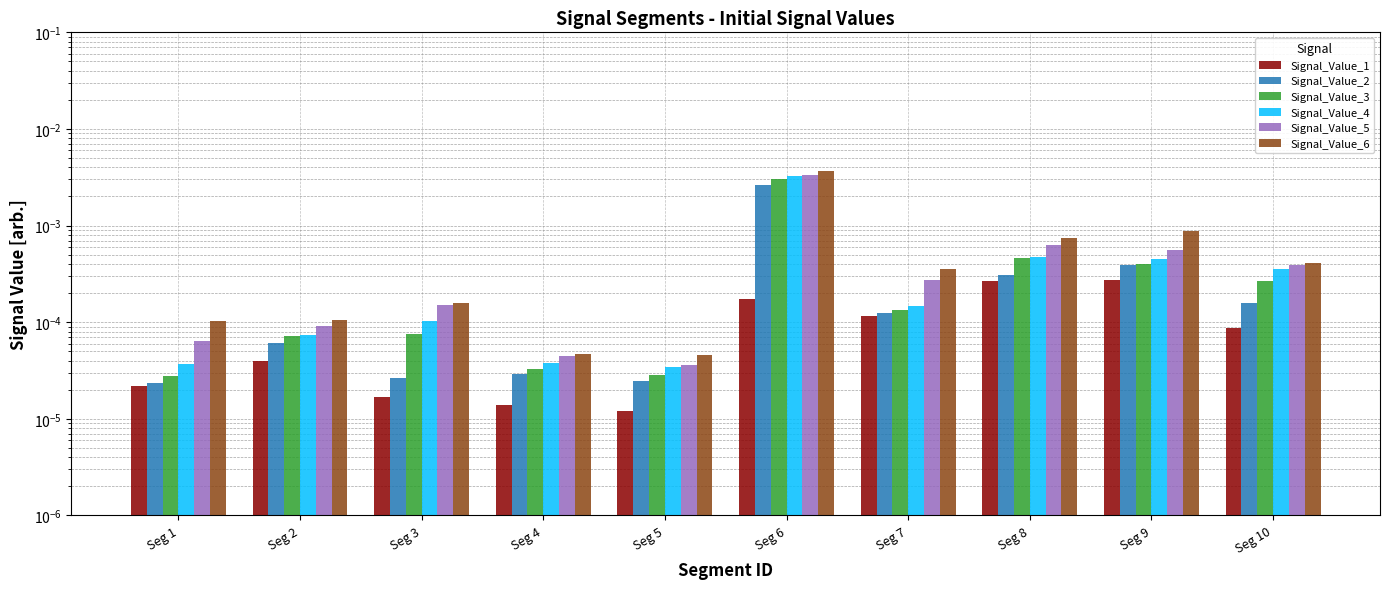

The Signal_Value_5 series shows 0.0 at Seg 1. True or false?

False